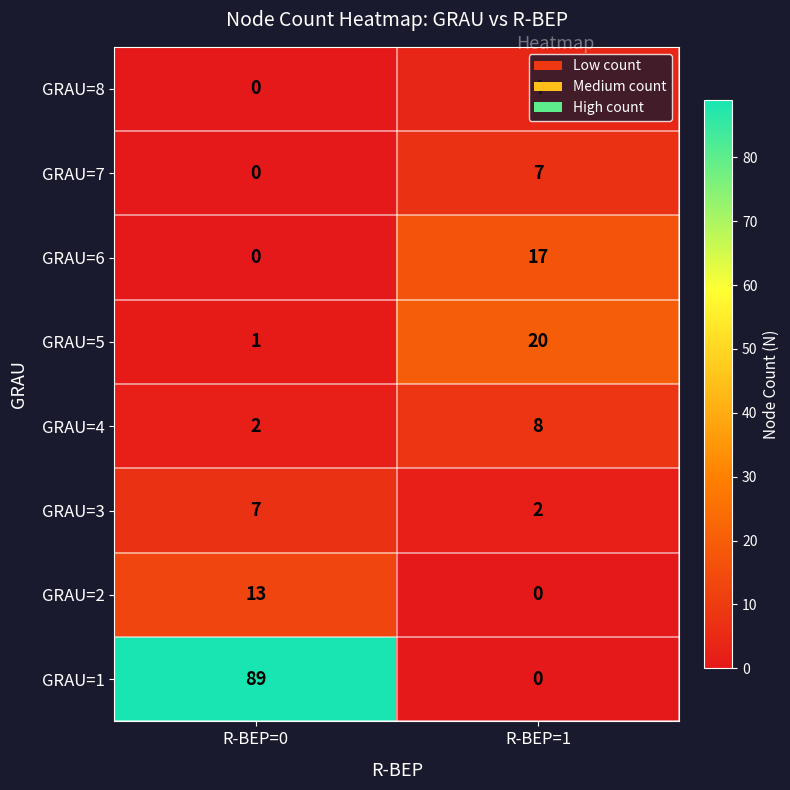

At which label is GRAU=4 closest to 5?

R-BEP=0